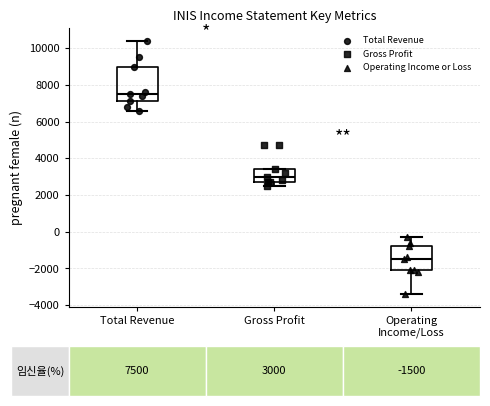

Which box is the tallest, from its lower edge to its upper edge?

Total Revenue